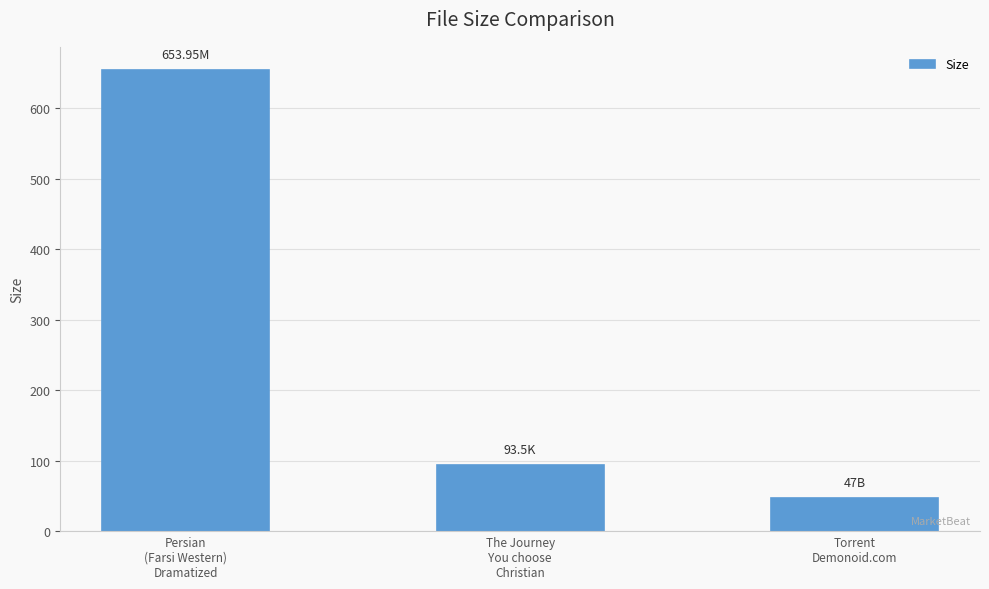

Read the value at Torrent
Demonoid.com.

47.0